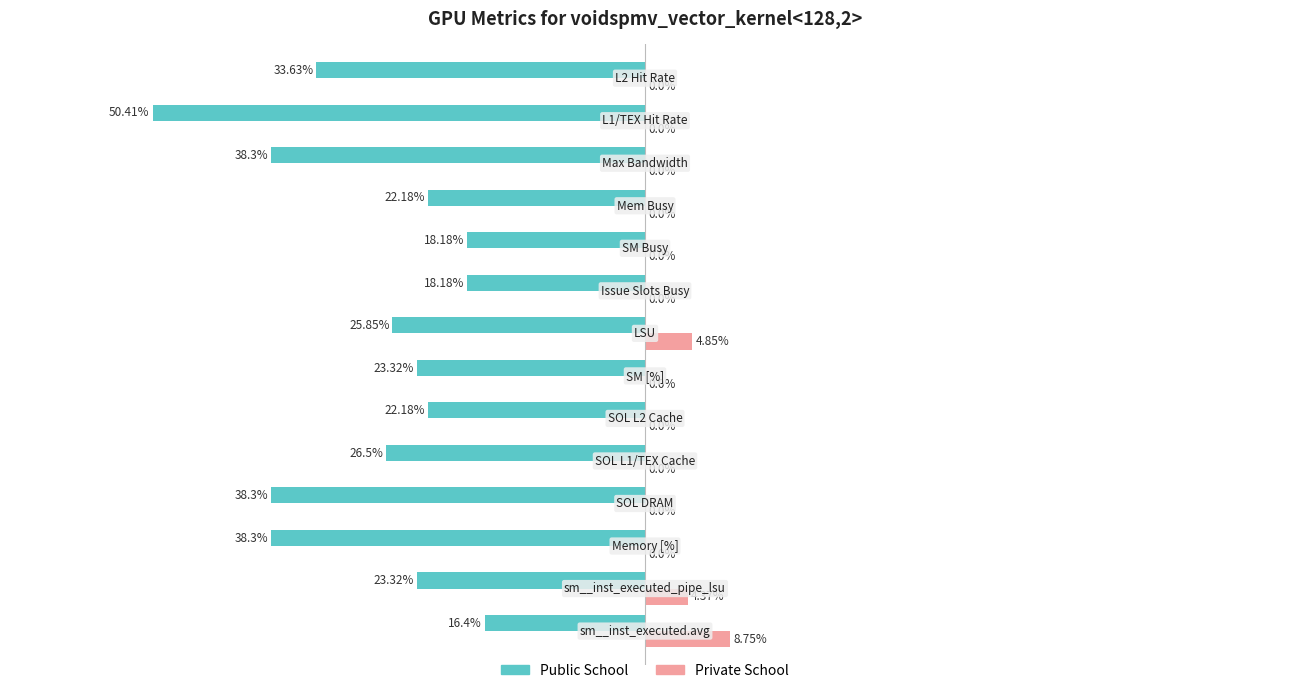

Which series has the largest total across all categories?

Private School